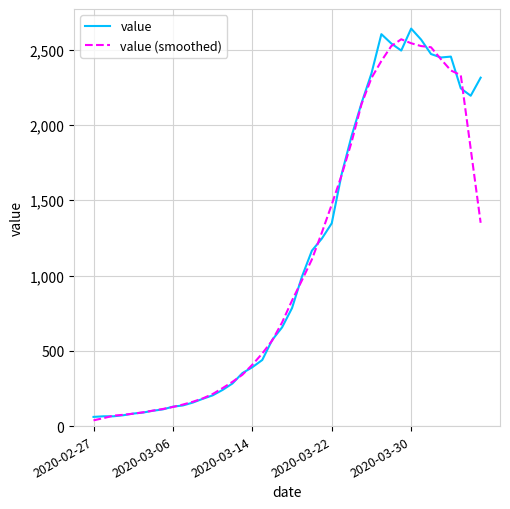

What is the lowest value of the value series?

61.0